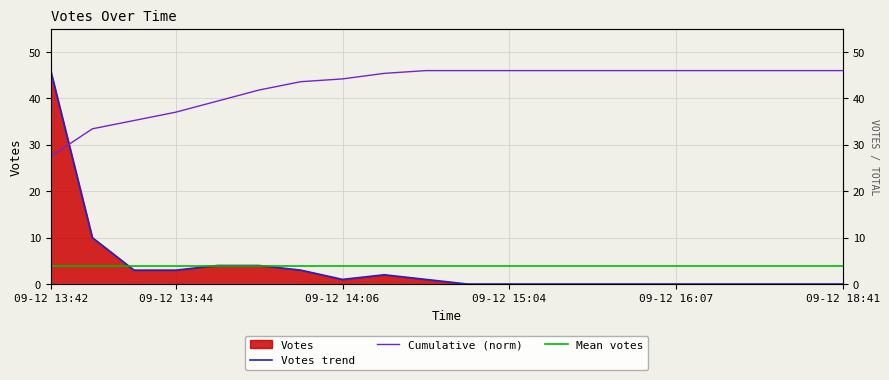

What is the change in value from 09-12 14:02 to 09-12 14:38?

-3